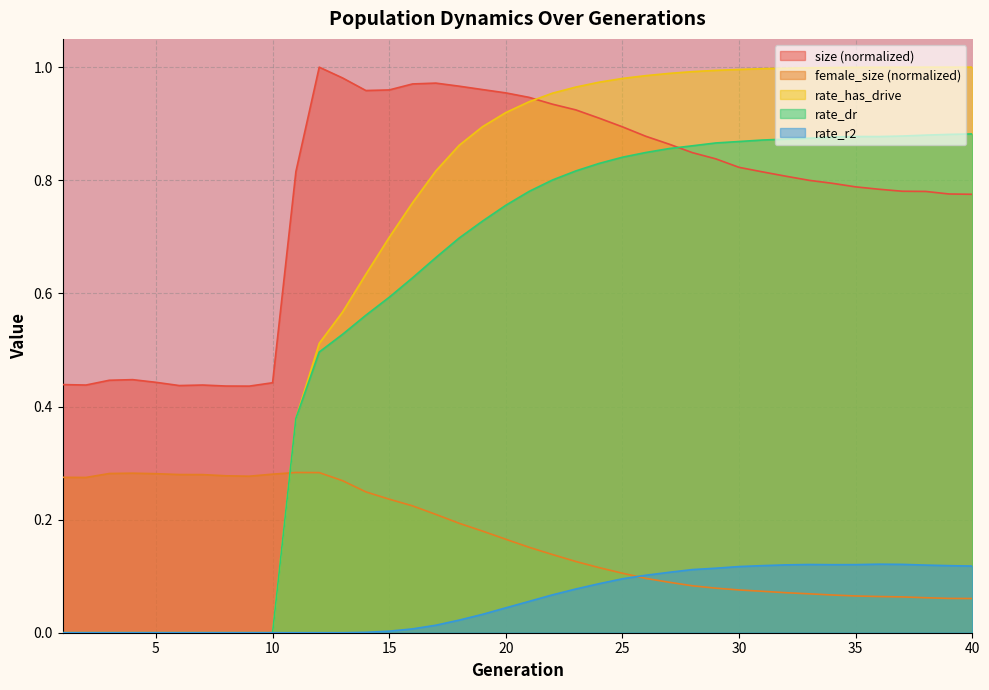

How many lines are shown in the chart?

5